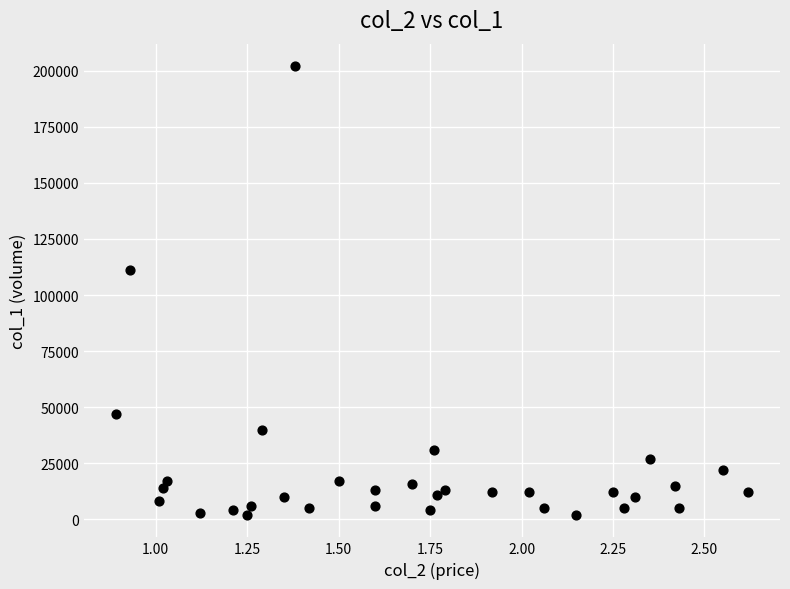

What is the range of Y values (max minus min)?

200000